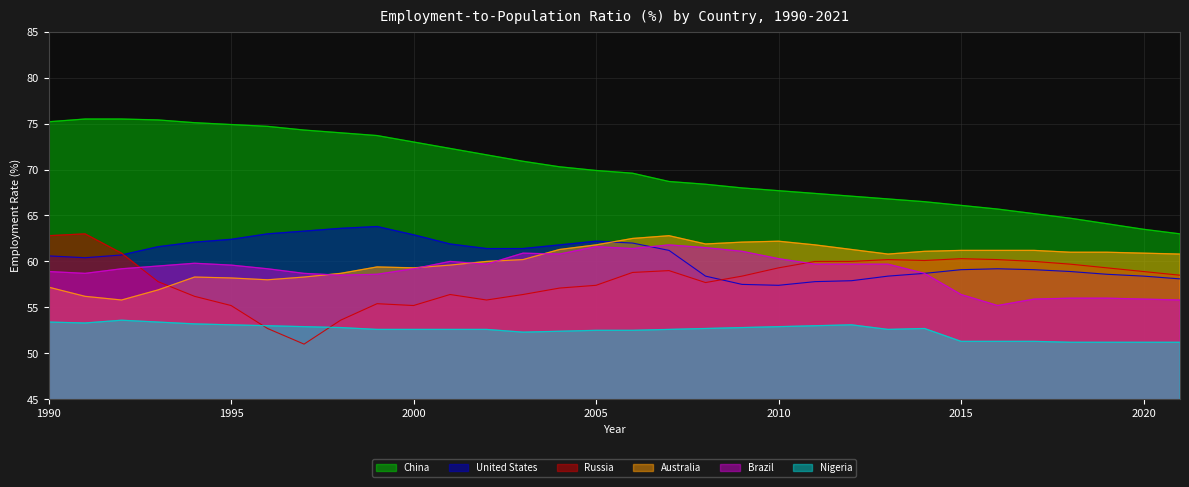

Reading left to right, extract all data points from this chart.

China: 1990=75.2	1991=75.5	1992=75.5	1993=75.4	1994=75.1	1995=74.9	1996=74.7	1997=74.3	1998=74.0	1999=73.7	2000=73.0	2001=72.3	2002=71.6	2003=70.9	2004=70.3	2005=69.9	2006=69.6	2007=68.7	2008=68.4	2009=68.0	2010=67.7	2011=67.4	2012=67.1	2013=66.8	2014=66.5	2015=66.1	2016=65.7	2017=65.2	2018=64.7	2019=64.1	2020=63.5	2021=63.0
United States: 1990=60.6	1991=60.4	1992=60.7	1993=61.6	1994=62.1	1995=62.4	1996=63.0	1997=63.3	1998=63.6	1999=63.8	2000=62.9	2001=61.9	2002=61.4	2003=61.4	2004=61.8	2005=62.2	2006=62.0	2007=61.2	2008=58.4	2009=57.5	2010=57.4	2011=57.8	2012=57.9	2013=58.4	2014=58.7	2015=59.1	2016=59.2	2017=59.1	2018=58.9	2019=58.6	2020=58.4	2021=58.1
Russia: 1990=62.8	1991=63.0	1992=60.9	1993=57.8	1994=56.2	1995=55.2	1996=52.7	1997=51.0	1998=53.6	1999=55.4	2000=55.2	2001=56.4	2002=55.8	2003=56.4	2004=57.1	2005=57.4	2006=58.8	2007=59.0	2008=57.7	2009=58.4	2010=59.3	2011=60.0	2012=60.0	2013=60.2	2014=60.1	2015=60.3	2016=60.2	2017=60.0	2018=59.7	2019=59.3	2020=58.9	2021=58.5
Australia: 1990=57.2	1991=56.2	1992=55.8	1993=56.9	1994=58.3	1995=58.2	1996=58.0	1997=58.3	1998=58.7	1999=59.4	2000=59.3	2001=59.6	2002=60.0	2003=60.2	2004=61.3	2005=61.8	2006=62.5	2007=62.8	2008=61.9	2009=62.1	2010=62.2	2011=61.8	2012=61.3	2013=60.8	2014=61.1	2015=61.2	2016=61.2	2017=61.2	2018=61.0	2019=61.0	2020=60.9	2021=60.8
Brazil: 1990=58.9	1991=58.7	1992=59.2	1993=59.5	1994=59.8	1995=59.6	1996=59.2	1997=58.7	1998=58.5	1999=58.6	2000=59.2	2001=60.0	2002=59.7	2003=60.9	2004=60.8	2005=61.6	2006=61.4	2007=61.8	2008=61.5	2009=61.1	2010=60.3	2011=59.7	2012=59.7	2013=59.7	2014=58.7	2015=56.4	2016=55.2	2017=55.9	2018=56.0	2019=56.0	2020=55.9	2021=55.8
Nigeria: 1990=53.4	1991=53.3	1992=53.6	1993=53.4	1994=53.2	1995=53.1	1996=53.0	1997=52.9	1998=52.8	1999=52.6	2000=52.6	2001=52.6	2002=52.6	2003=52.3	2004=52.4	2005=52.5	2006=52.5	2007=52.6	2008=52.7	2009=52.8	2010=52.9	2011=53.0	2012=53.1	2013=52.6	2014=52.7	2015=51.3	2016=51.3	2017=51.3	2018=51.2	2019=51.2	2020=51.2	2021=51.2